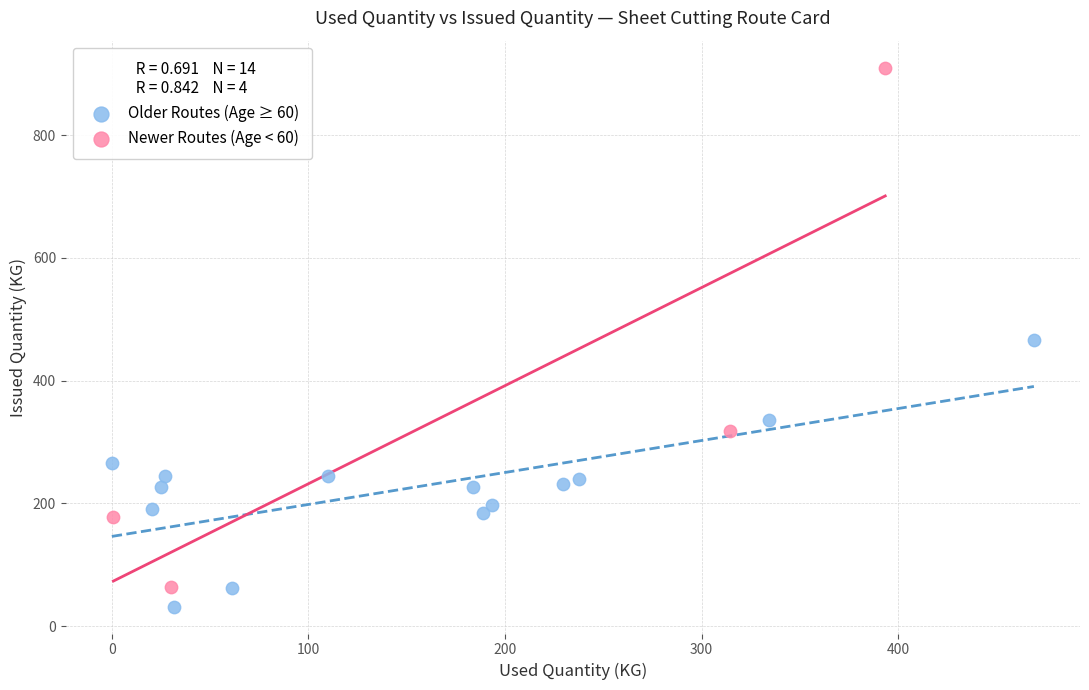

Which series reaches the maximum Y coordinate?

Newer Routes (Age < 60)